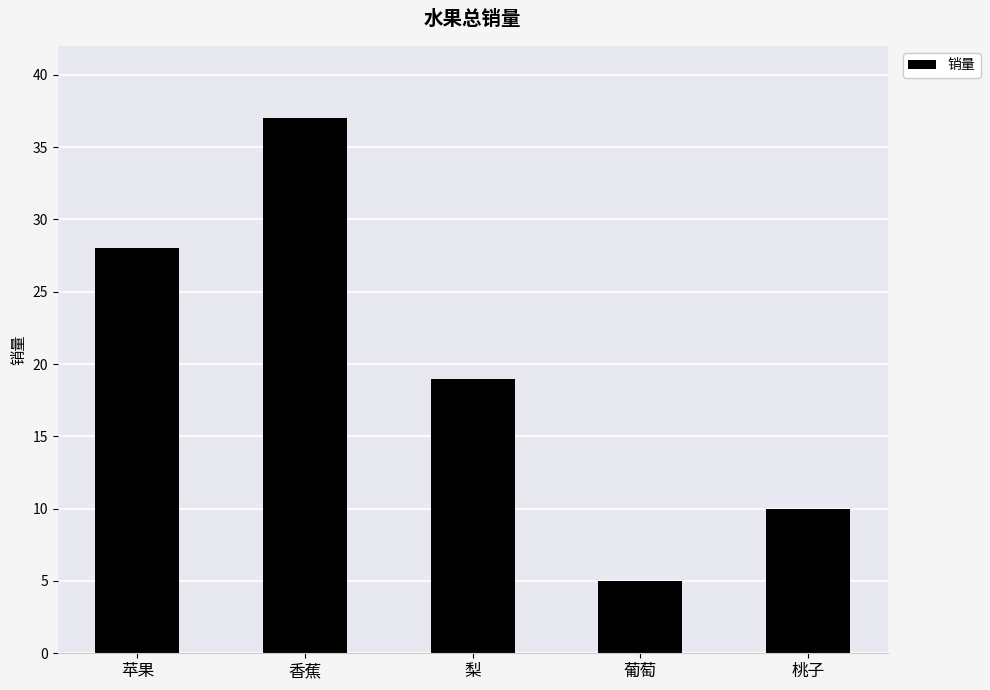

How many data points does each series have?

5